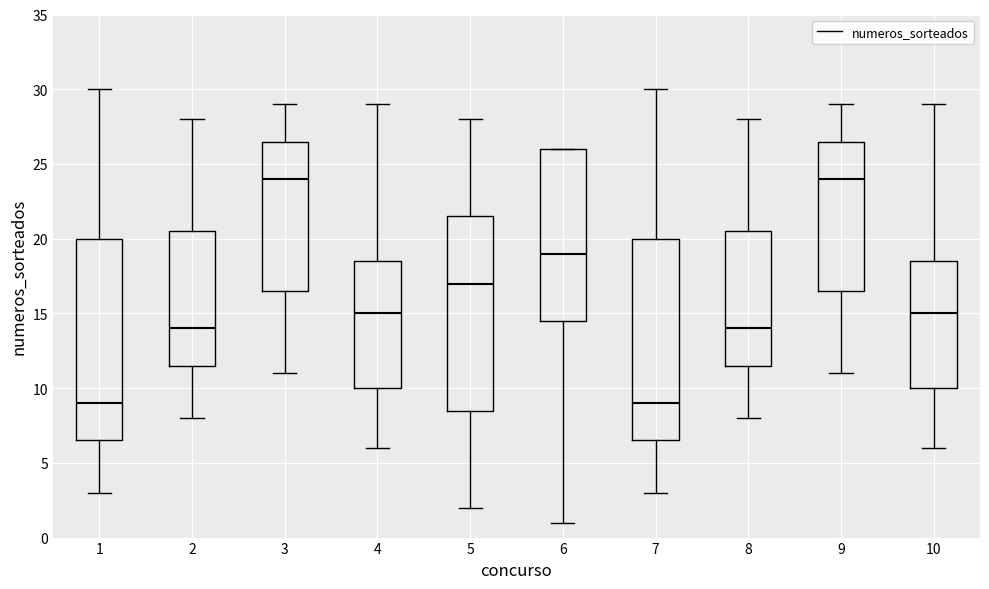

Reading left to right, read every box against the y-axis: the position of its median line, the range the box covers, and the ends of its whiskers. The values are not printed on the chart, so give them approximately, as read against the axis.

1: median 9.0, box 6.5 to 20.0, whiskers 3.0 to 30.0
2: median 14.0, box 11.5 to 20.5, whiskers 8.0 to 28.0
3: median 24.0, box 16.5 to 26.5, whiskers 11.0 to 29.0
4: median 15.0, box 10.0 to 18.5, whiskers 6.0 to 29.0
5: median 17.0, box 8.5 to 21.5, whiskers 2.0 to 28.0
6: median 19.0, box 14.5 to 26.0, whiskers 1.0 to 26.0
7: median 9.0, box 6.5 to 20.0, whiskers 3.0 to 30.0
8: median 14.0, box 11.5 to 20.5, whiskers 8.0 to 28.0
9: median 24.0, box 16.5 to 26.5, whiskers 11.0 to 29.0
10: median 15.0, box 10.0 to 18.5, whiskers 6.0 to 29.0